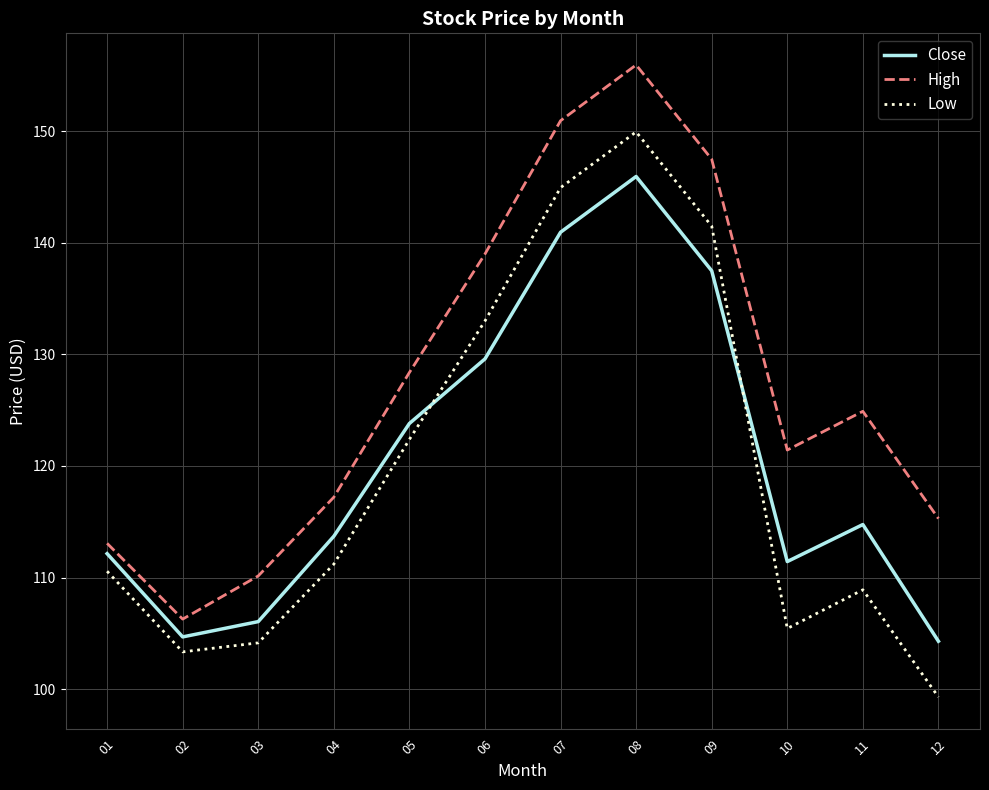

Reading right to left, what are all the values shown in this chart?

Close: 104.3	114.8	111.4	137.5	146.0	141.0	129.6	123.8	113.7	106.0	104.7	112.1
High: 115.3	124.9	121.4	147.5	156.0	151.0	139.0	128.4	117.2	110.1	106.3	113.1
Low: 99.3	108.9	105.4	141.5	150.0	145.0	133.0	122.4	111.2	104.1	103.3	110.6